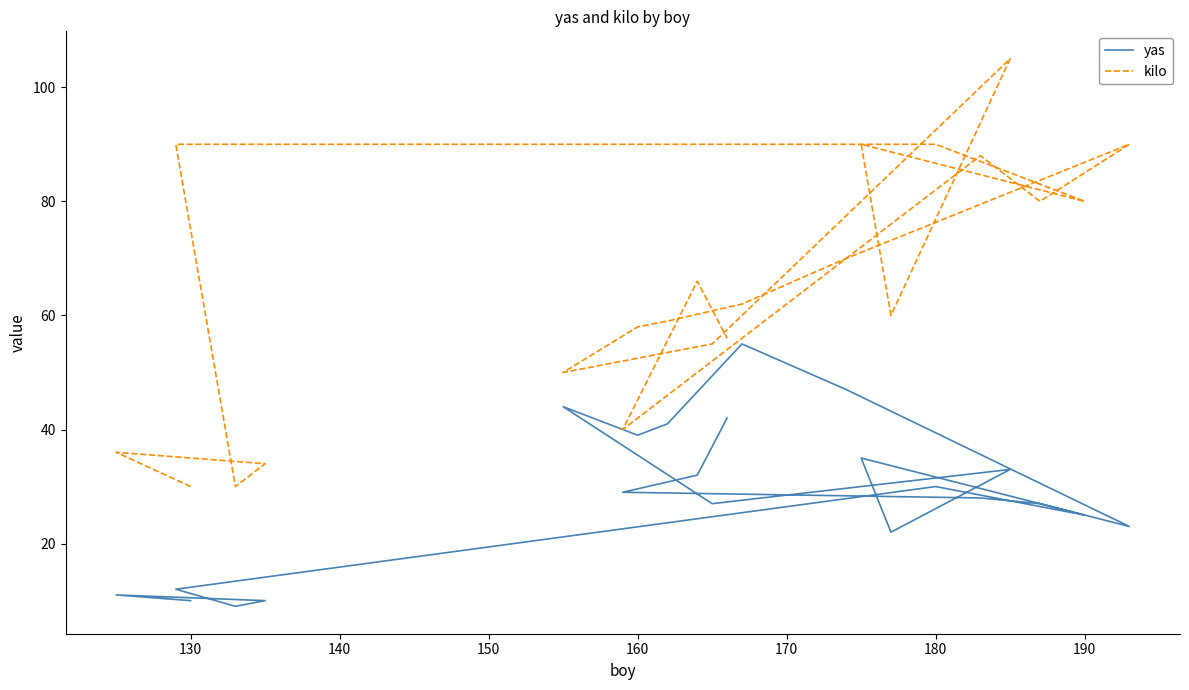

What is the approximate value of kilo at 180, to the nearest 5?

90